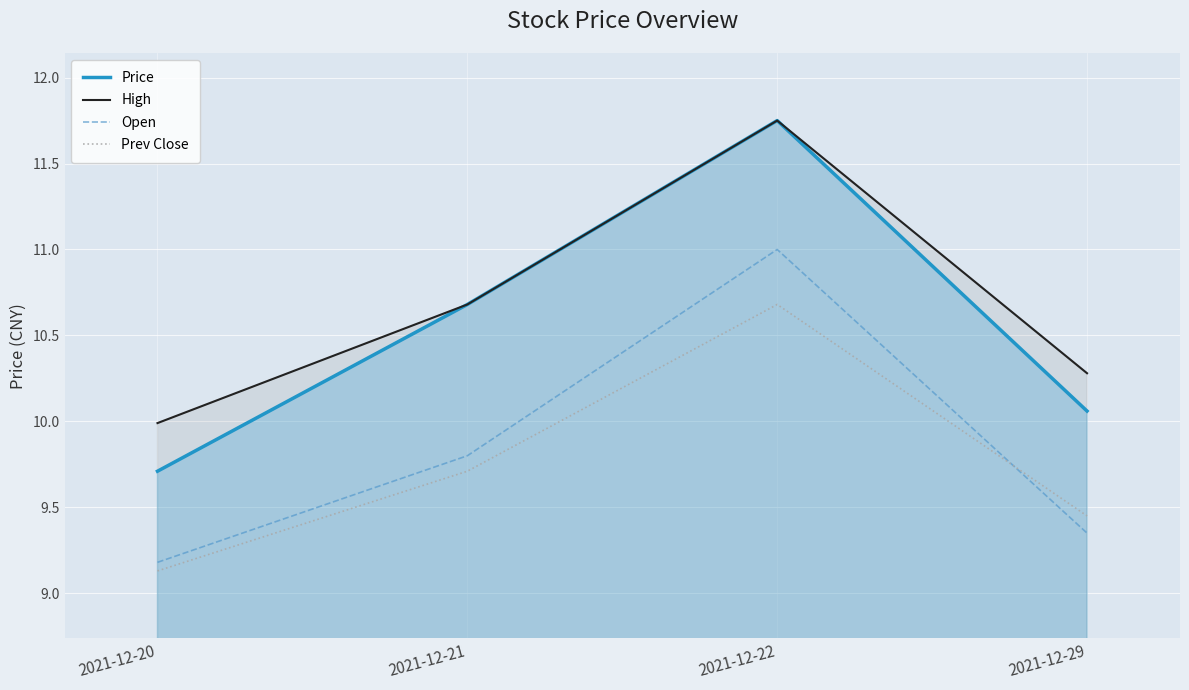

The value of High at 2021-12-22 is 11.8. True or false?

True